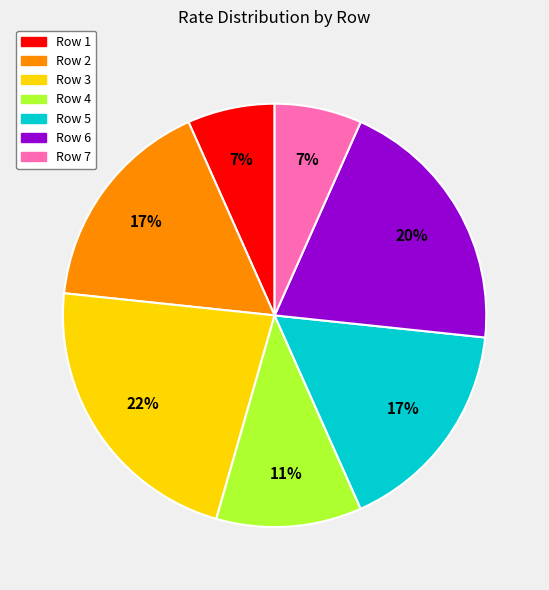

Which slice is the largest?

Row 3